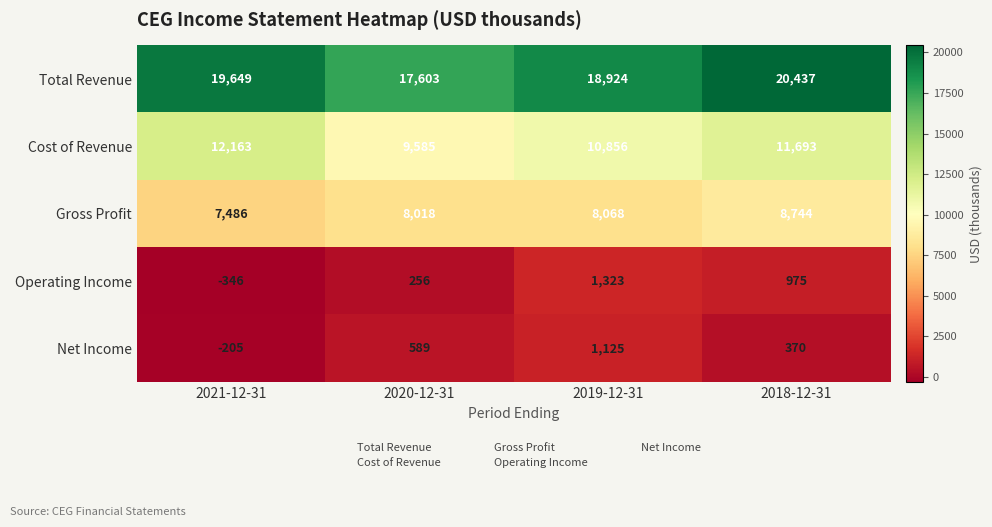

What is the difference between the maximum and minimum values in the Cost of Revenue series?

2578